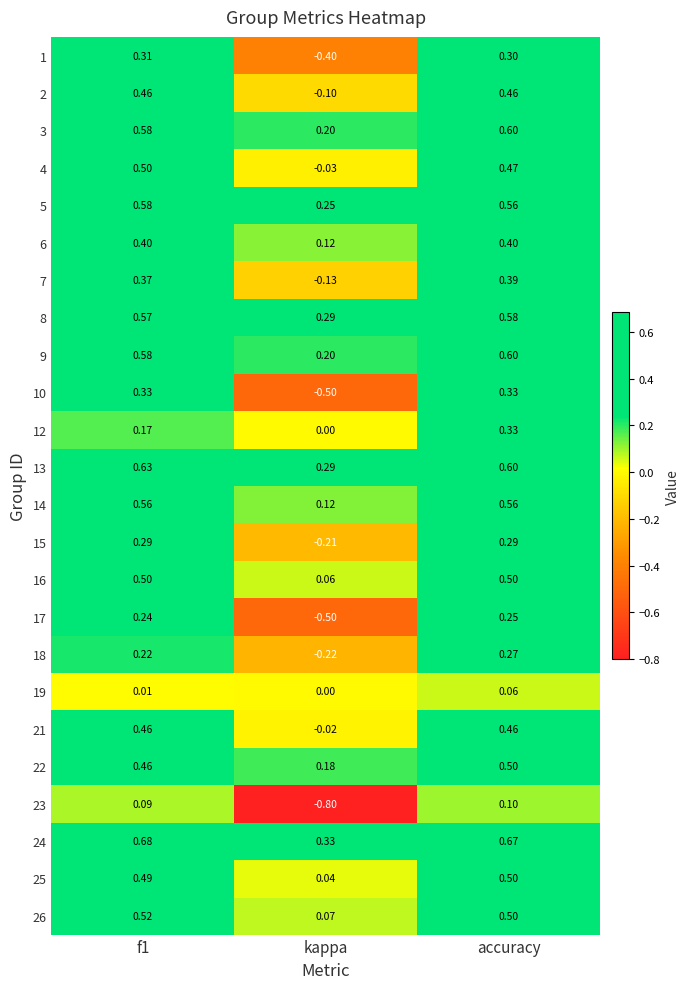

At which label is 24 closest to 0?

kappa